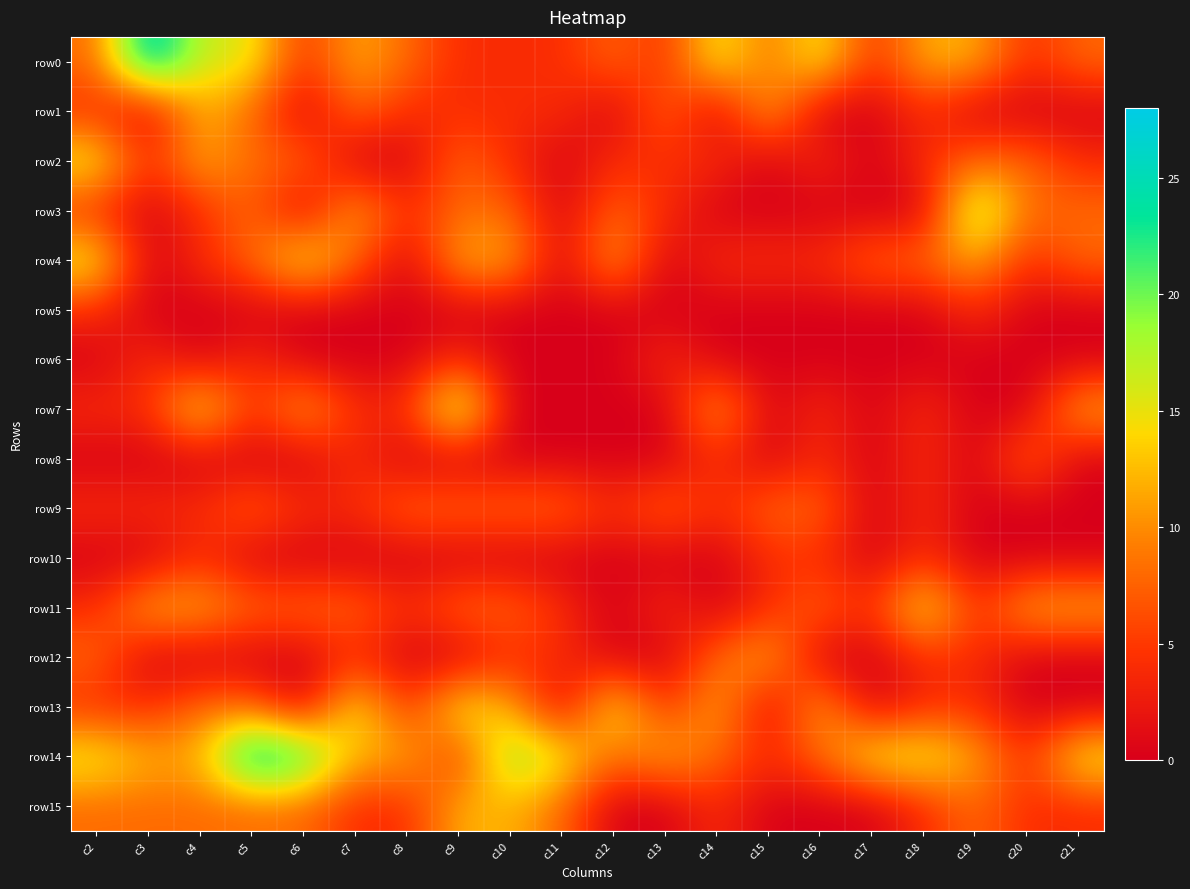

Reading left to right, what are all the values shown in this chart?

row0: c2=8.0	c3=28.0	c4=16.0	c5=16.0	c6=4.0	c7=12.0	c8=8.0	c9=4.0	c10=4.0	c11=4.0	c12=8.0	c13=4.0	c14=16.0	c15=8.0	c16=16.0	c17=4.0	c18=12.0	c19=12.0	c20=4.0	c21=8.0
row1: c2=4.0	c3=0.0	c4=12.0	c5=8.0	c6=0.0	c7=8.0	c8=4.0	c9=4.0	c10=4.0	c11=4.0	c12=0.0	c13=8.0	c14=0.0	c15=12.0	c16=0.0	c17=0.0	c18=4.0	c19=0.0	c20=0.0	c21=0.0
row2: c2=16.0	c3=4.0	c4=12.0	c5=8.0	c6=8.0	c7=0.0	c8=0.0	c9=8.0	c10=4.0	c11=0.0	c12=4.0	c13=4.0	c14=4.0	c15=0.0	c16=4.0	c17=0.0	c18=4.0	c19=8.0	c20=8.0	c21=4.0
row3: c2=4.0	c3=0.0	c4=4.0	c5=8.0	c6=0.0	c7=12.0	c8=4.0	c9=8.0	c10=8.0	c11=0.0	c12=8.0	c13=4.0	c14=0.0	c15=0.0	c16=0.0	c17=0.0	c18=0.0	c19=20.0	c20=8.0	c21=8.0
row4: c2=16.0	c3=0.0	c4=4.0	c5=8.0	c6=16.0	c7=8.0	c8=0.0	c9=12.0	c10=12.0	c11=0.0	c12=12.0	c13=0.0	c14=4.0	c15=4.0	c16=4.0	c17=8.0	c18=8.0	c19=12.0	c20=4.0	c21=8.0
row5: c2=4.0	c3=0.0	c4=0.0	c5=0.0	c6=0.0	c7=0.0	c8=0.0	c9=0.0	c10=0.0	c11=0.0	c12=0.0	c13=0.0	c14=0.0	c15=0.0	c16=0.0	c17=0.0	c18=0.0	c19=4.0	c20=0.0	c21=0.0
row6: c2=0.0	c3=4.0	c4=0.0	c5=4.0	c6=0.0	c7=0.0	c8=0.0	c9=4.0	c10=0.0	c11=0.0	c12=0.0	c13=4.0	c14=0.0	c15=0.0	c16=0.0	c17=0.0	c18=0.0	c19=0.0	c20=0.0	c21=0.0
row7: c2=4.0	c3=4.0	c4=16.0	c5=4.0	c6=12.0	c7=4.0	c8=4.0	c9=20.0	c10=0.0	c11=0.0	c12=0.0	c13=0.0	c14=12.0	c15=0.0	c16=4.0	c17=0.0	c18=4.0	c19=0.0	c20=0.0	c21=12.0
row8: c2=0.0	c3=0.0	c4=0.0	c5=0.0	c6=0.0	c7=4.0	c8=0.0	c9=0.0	c10=0.0	c11=0.0	c12=0.0	c13=0.0	c14=4.0	c15=0.0	c16=4.0	c17=0.0	c18=4.0	c19=0.0	c20=8.0	c21=0.0
row9: c2=4.0	c3=4.0	c4=4.0	c5=8.0	c6=4.0	c7=4.0	c8=8.0	c9=8.0	c10=8.0	c11=8.0	c12=4.0	c13=8.0	c14=4.0	c15=8.0	c16=8.0	c17=0.0	c18=4.0	c19=0.0	c20=0.0	c21=0.0
row10: c2=0.0	c3=0.0	c4=4.0	c5=0.0	c6=0.0	c7=0.0	c8=0.0	c9=0.0	c10=0.0	c11=0.0	c12=0.0	c13=0.0	c14=0.0	c15=4.0	c16=4.0	c17=0.0	c18=4.0	c19=0.0	c20=0.0	c21=0.0
row11: c2=4.0	c3=12.0	c4=12.0	c5=8.0	c6=8.0	c7=8.0	c8=4.0	c9=8.0	c10=8.0	c11=4.0	c12=0.0	c13=4.0	c14=0.0	c15=4.0	c16=8.0	c17=4.0	c18=16.0	c19=4.0	c20=12.0	c21=12.0
row12: c2=8.0	c3=0.0	c4=0.0	c5=0.0	c6=0.0	c7=4.0	c8=0.0	c9=0.0	c10=4.0	c11=4.0	c12=0.0	c13=0.0	c14=8.0	c15=12.0	c16=0.0	c17=0.0	c18=4.0	c19=4.0	c20=0.0	c21=0.0
row13: c2=4.0	c3=4.0	c4=8.0	c5=8.0	c6=0.0	c7=16.0	c8=4.0	c9=16.0	c10=12.0	c11=0.0	c12=16.0	c13=4.0	c14=12.0	c15=0.0	c16=12.0	c17=0.0	c18=4.0	c19=4.0	c20=0.0	c21=0.0
row14: c2=16.0	c3=12.0	c4=12.0	c5=28.0	c6=24.0	c7=12.0	c8=12.0	c9=4.0	c10=20.0	c11=16.0	c12=8.0	c13=12.0	c14=8.0	c15=4.0	c16=8.0	c17=16.0	c18=16.0	c19=12.0	c20=4.0	c21=16.0
row15: c2=8.0	c3=8.0	c4=8.0	c5=8.0	c6=8.0	c7=4.0	c8=4.0	c9=12.0	c10=12.0	c11=8.0	c12=0.0	c13=0.0	c14=4.0	c15=0.0	c16=0.0	c17=0.0	c18=4.0	c19=8.0	c20=4.0	c21=4.0